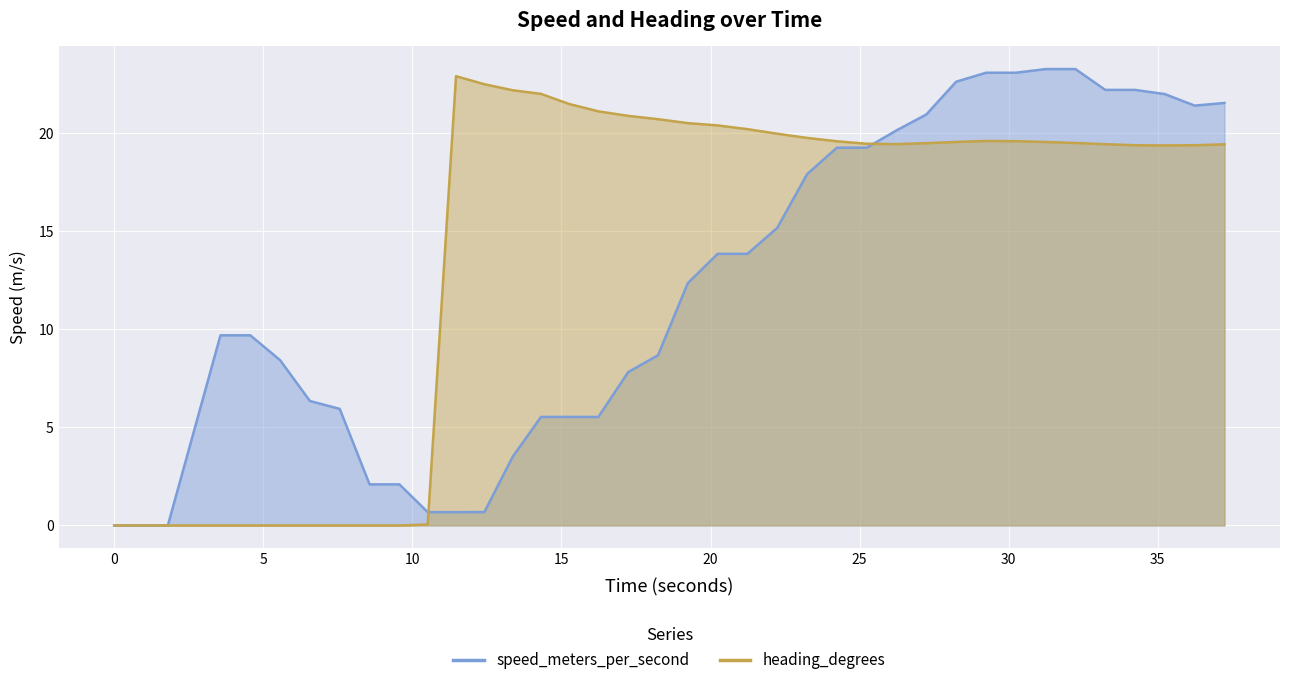

Rank the series by their average value, from lowest to highest.

speed_meters_per_second, heading_degrees